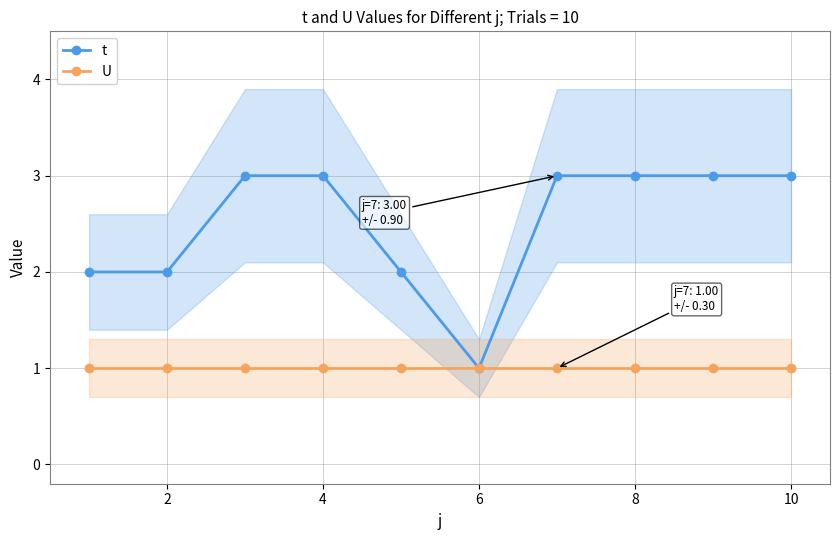

Reading left to right, list all the values displayed in this chart.

t: 2	2	3	3	2	1	3	3	3	3
U: 1	1	1	1	1	1	1	1	1	1